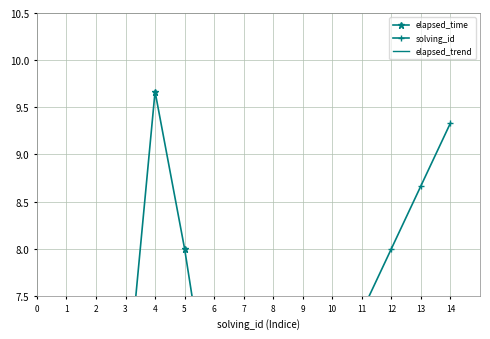

What value does the elapsed_time series have at 14?

4.3